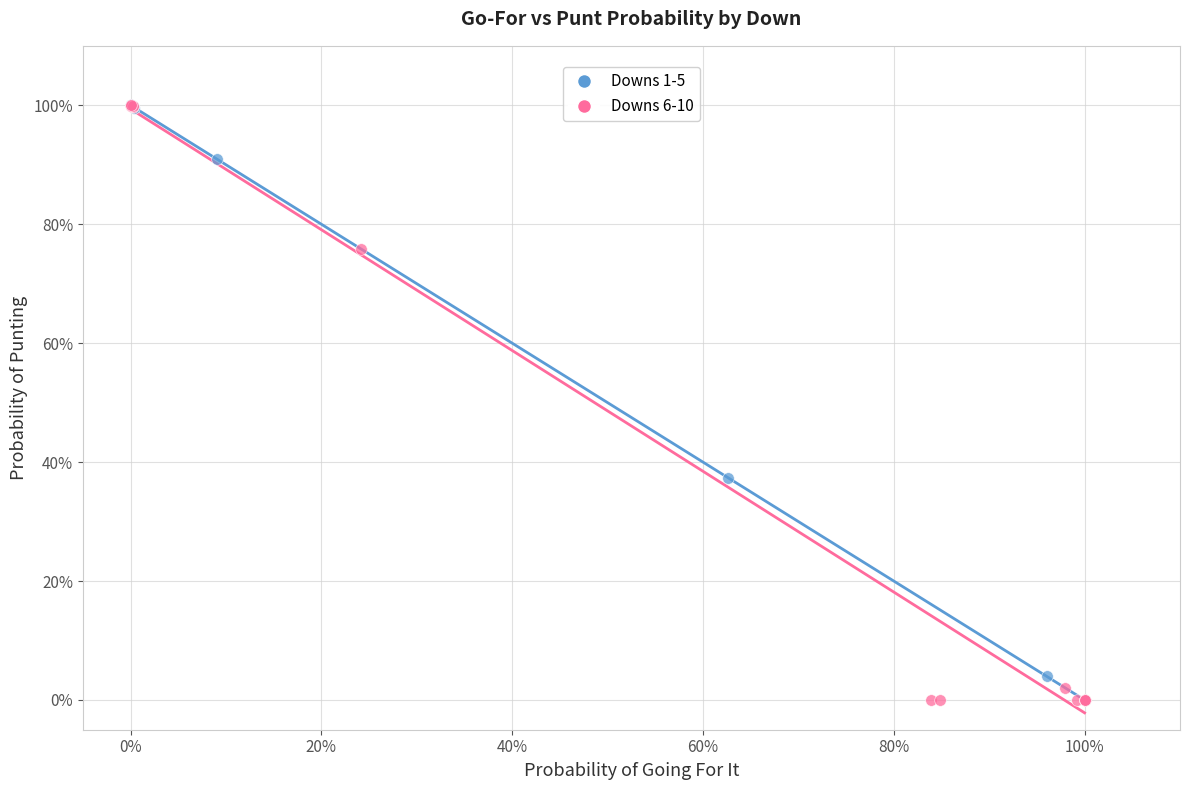

What are all the series names shown in the legend?

Downs 1-5, Downs 6-10